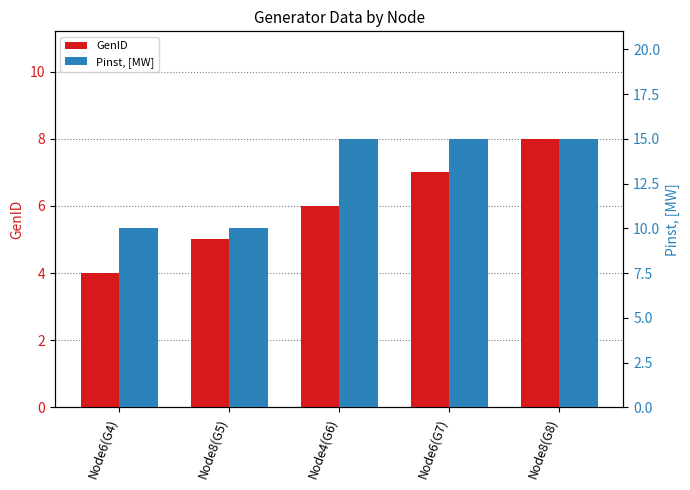

The GenID series shows 3 at Node6(G4). True or false?

False